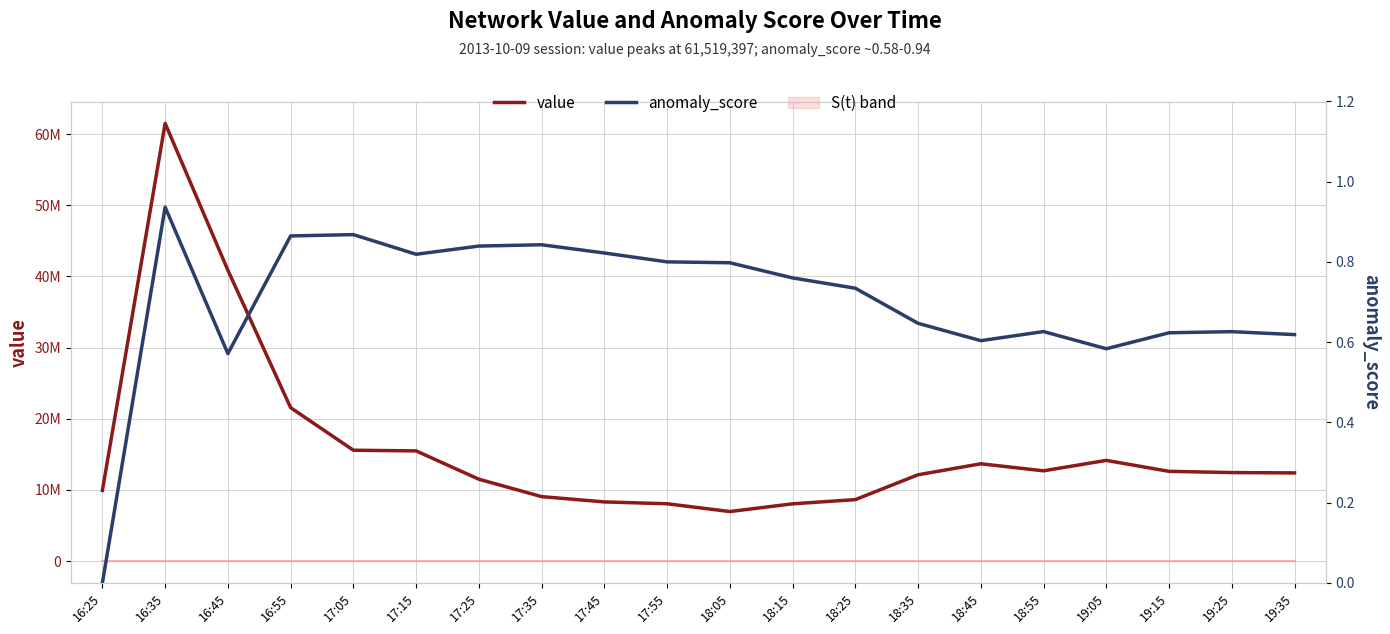

True or false: anomaly_score and S(t)_standard cross at least once.

False